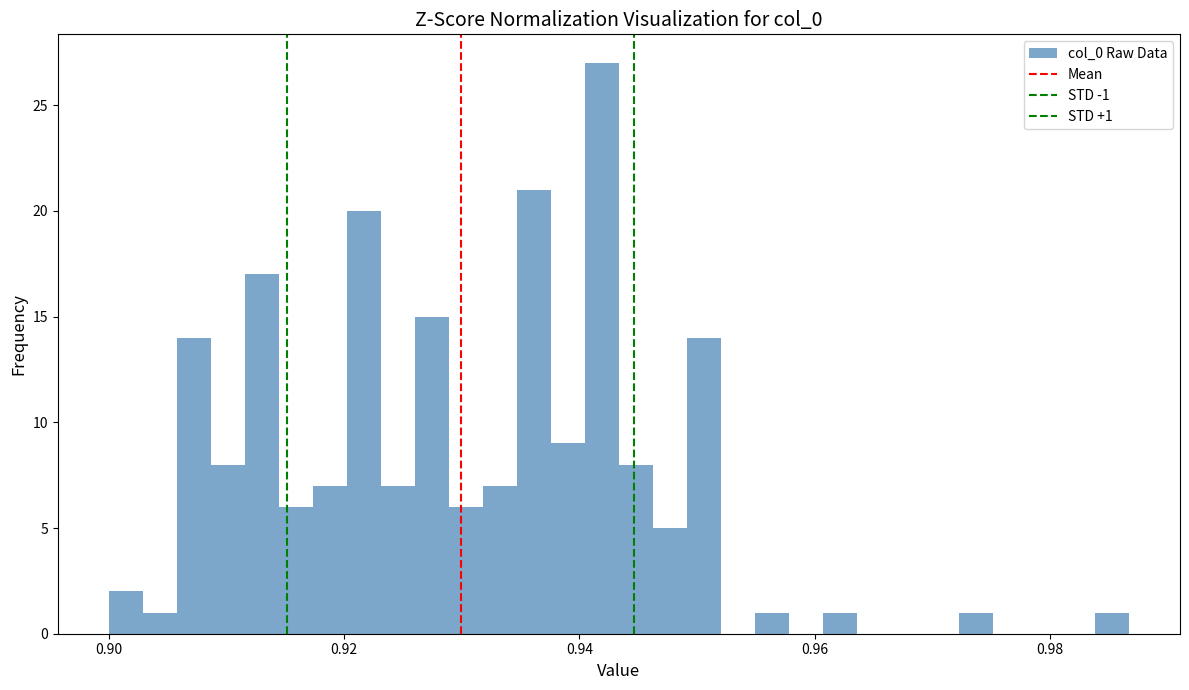

Read against the x-axis, roughly where is the centre of the tallest bar?

0.942